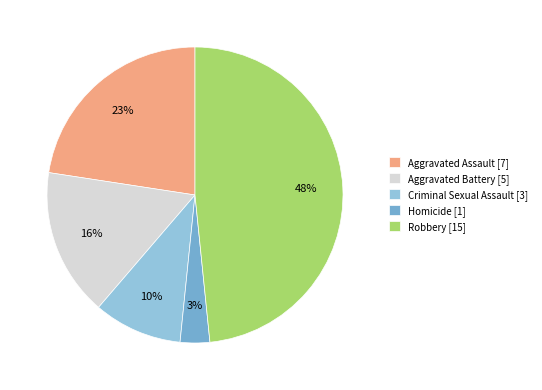

Is there a majority slice in this chart?

No